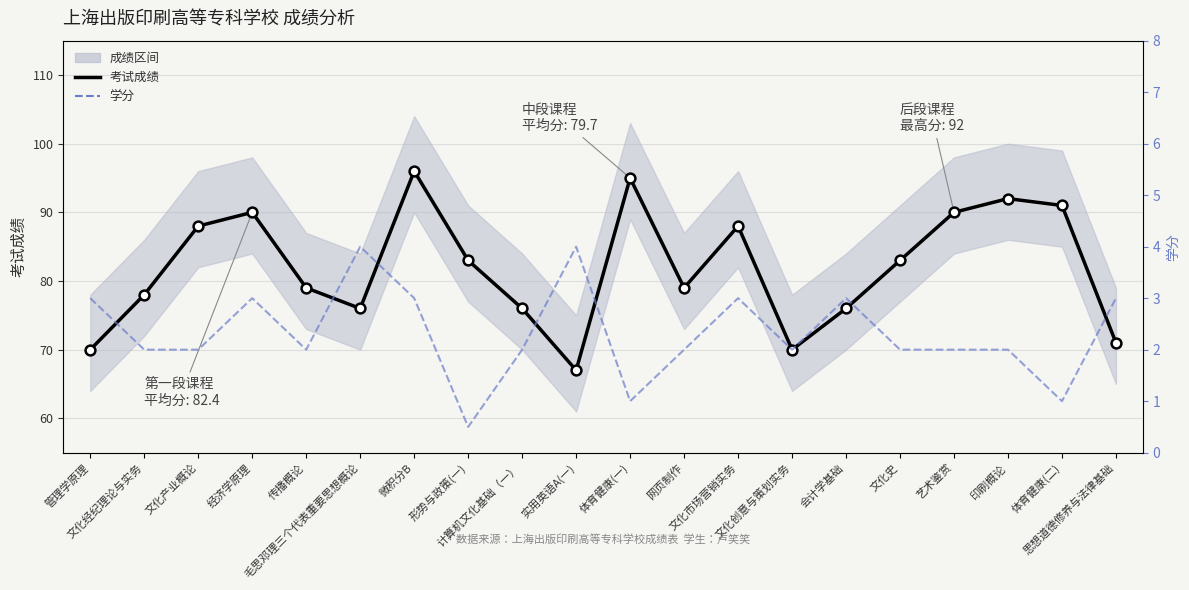

Which series reaches the minimum Y coordinate?

学分